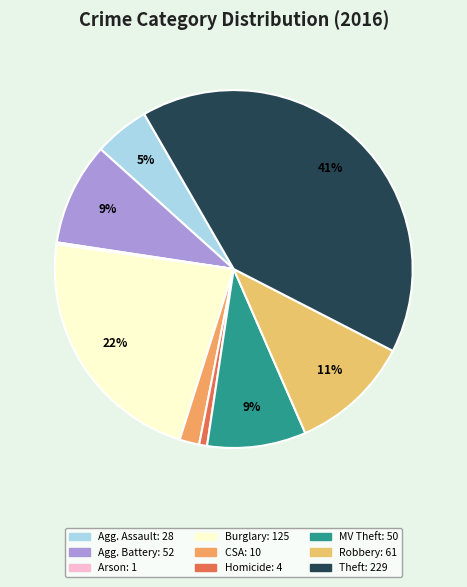

To the nearest percent, what is the difference between the largest and smallest slice percentages?

41%